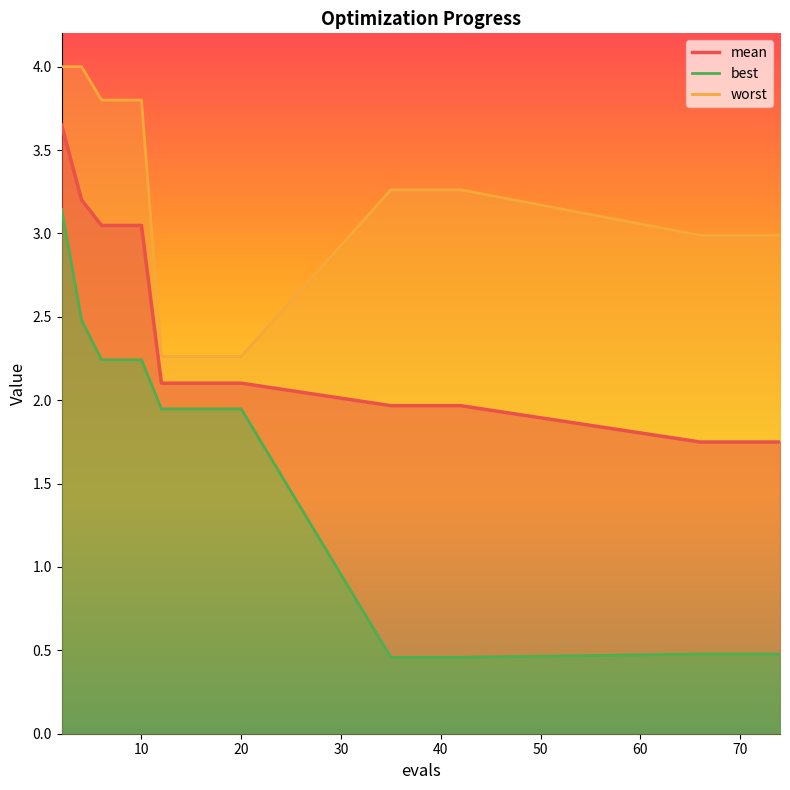

List the series in order of their peak value, highest first.

worst, mean, best